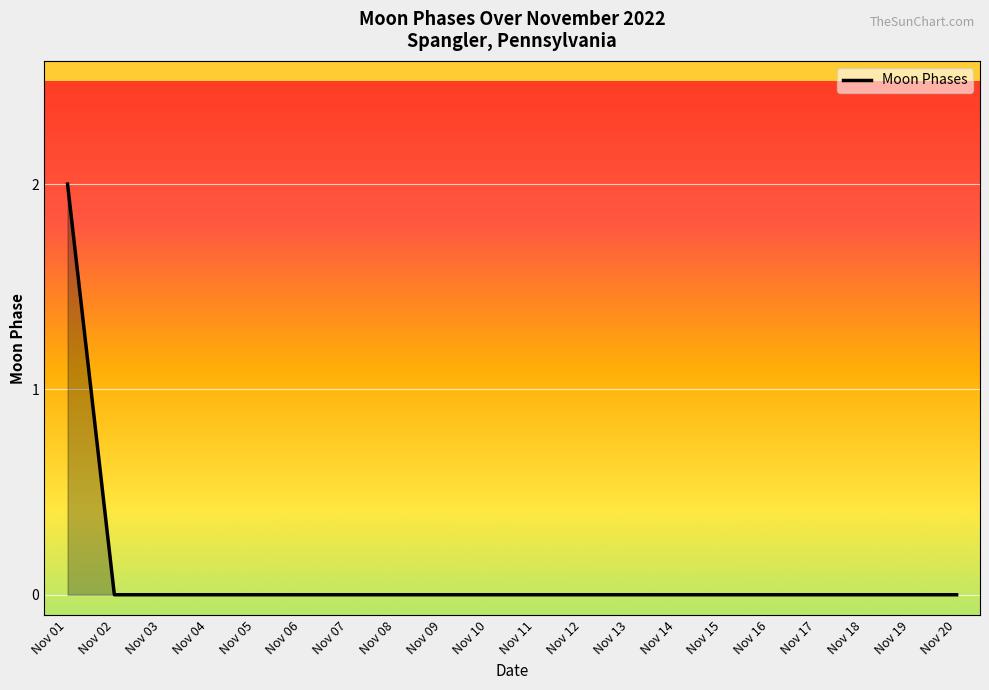

Between Nov 01 and Nov 10, which is larger?

Nov 01